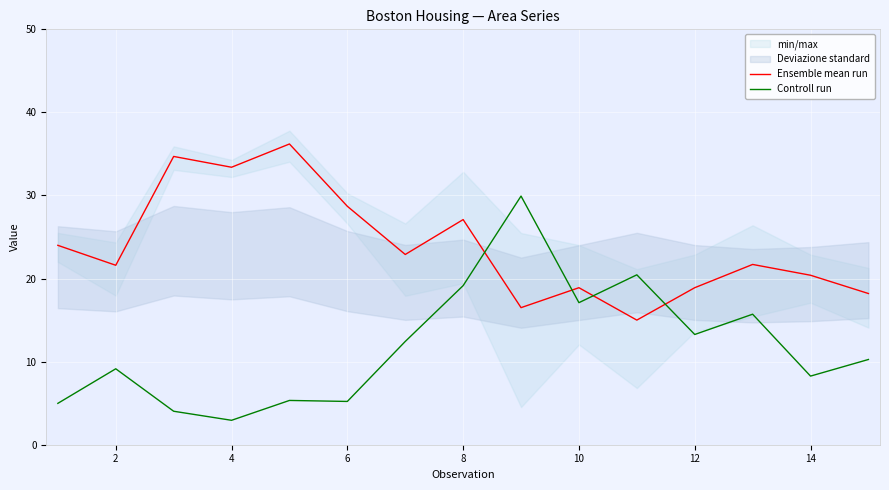

What is the value of the Ensemble mean run point at the 12th from the left?

18.9